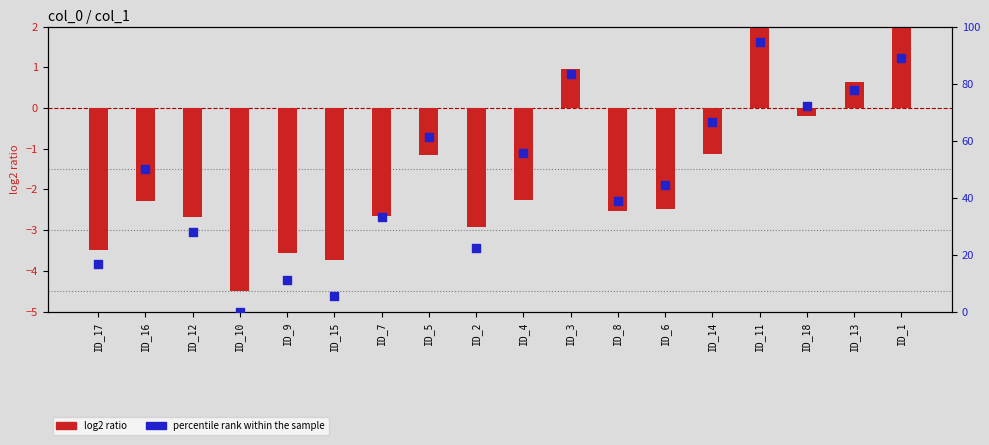

Which series has the largest total across all categories?

percentile rank within the sample